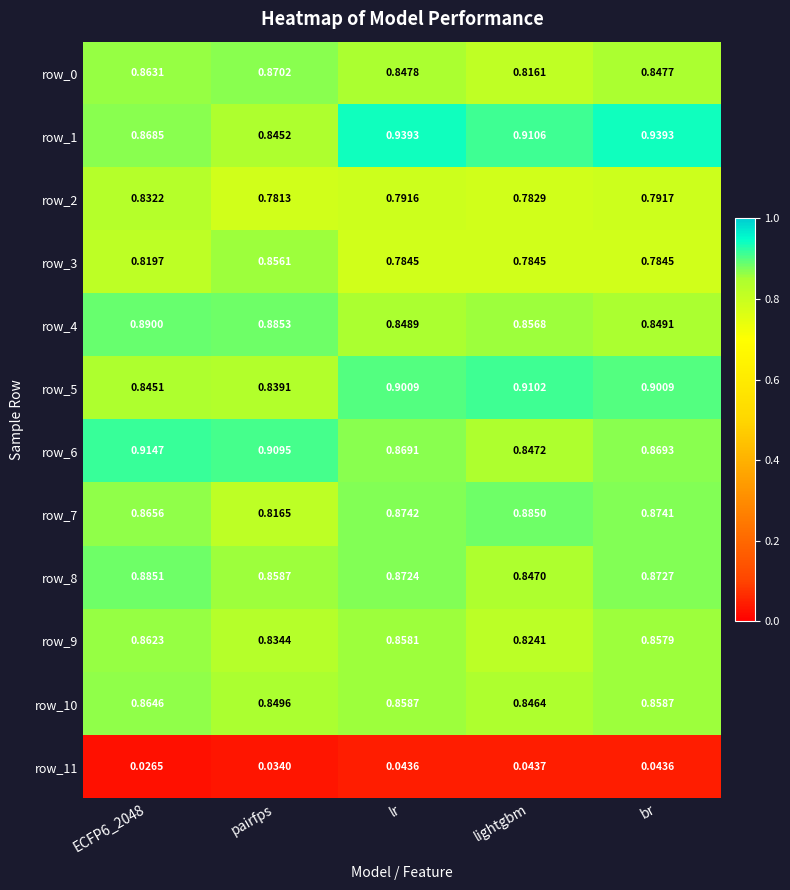

What is the sum of all row_0 values?

4.2